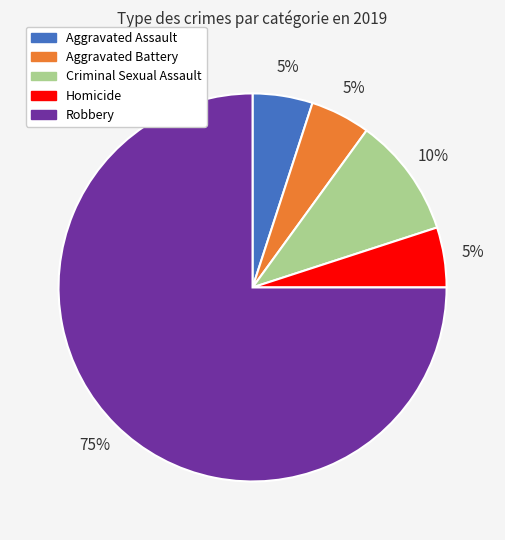

Do Aggravated Assault and Homicide together represent more than half of the pie?

No